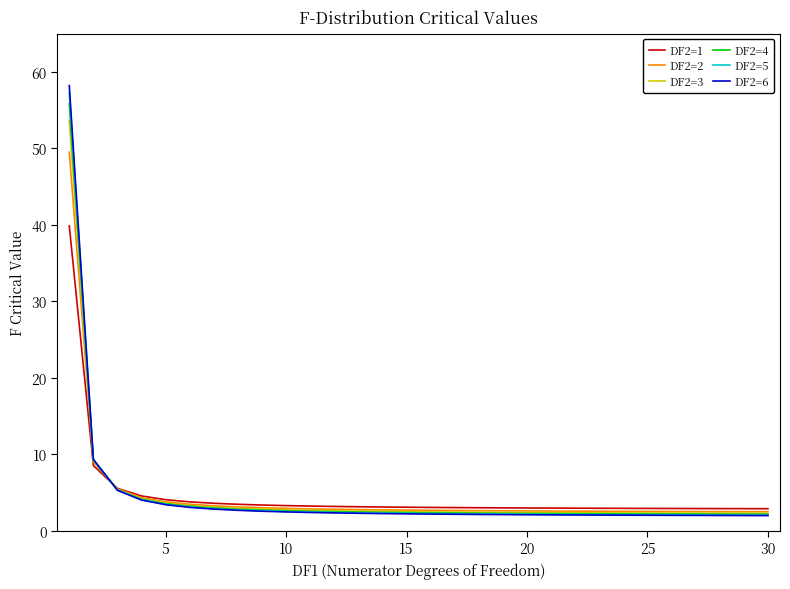

How many lines are shown in the chart?

6